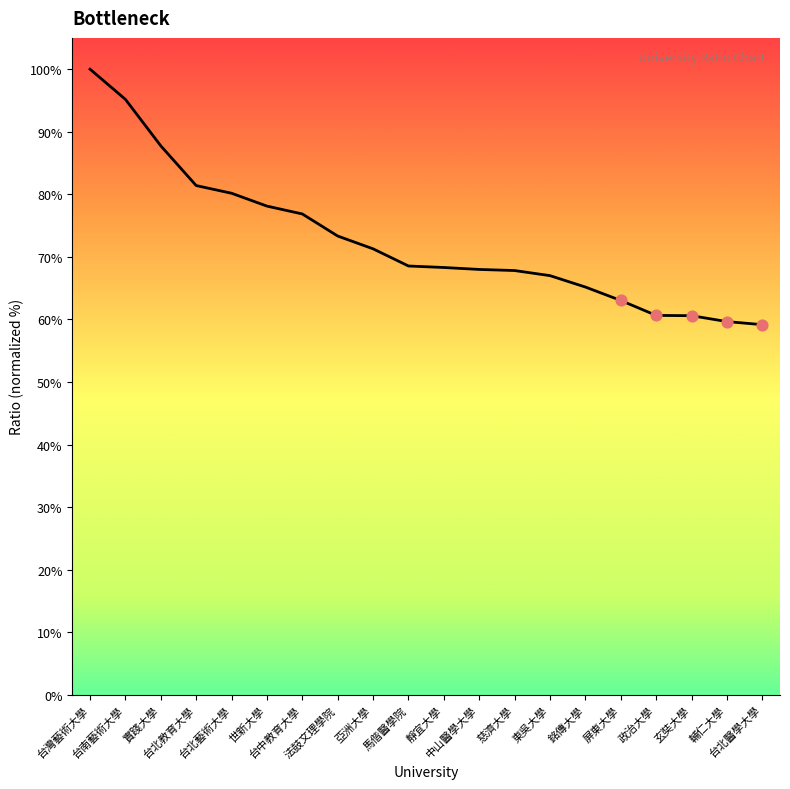

What is the ratio of the value at 台中教育大學 to the value at 屏東大學?

1.2